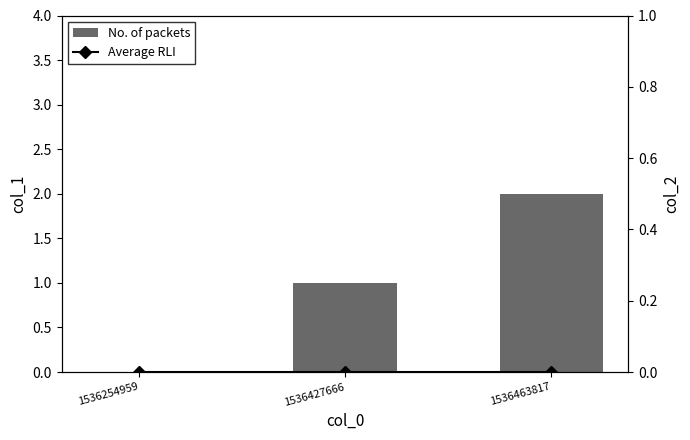

Reading left to right, what are all the values shown in this chart?

No. of packets: 0	1	2
Average RLI: 0	0	0